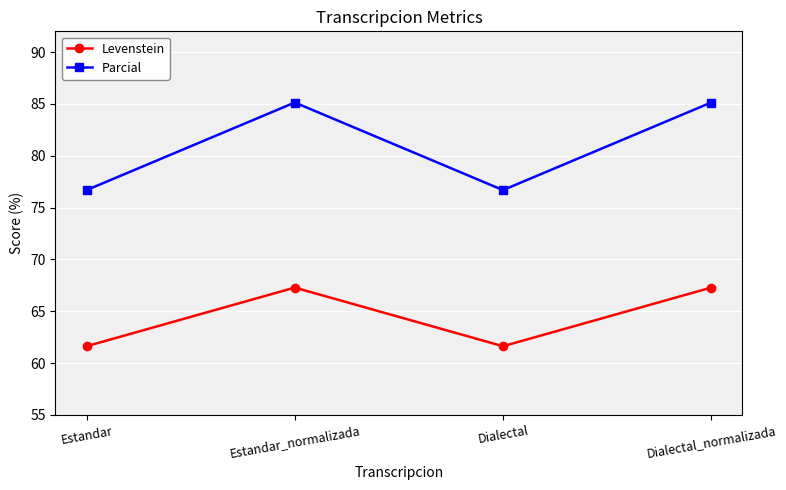

How many interior local valleys does the Parcial series have?

1